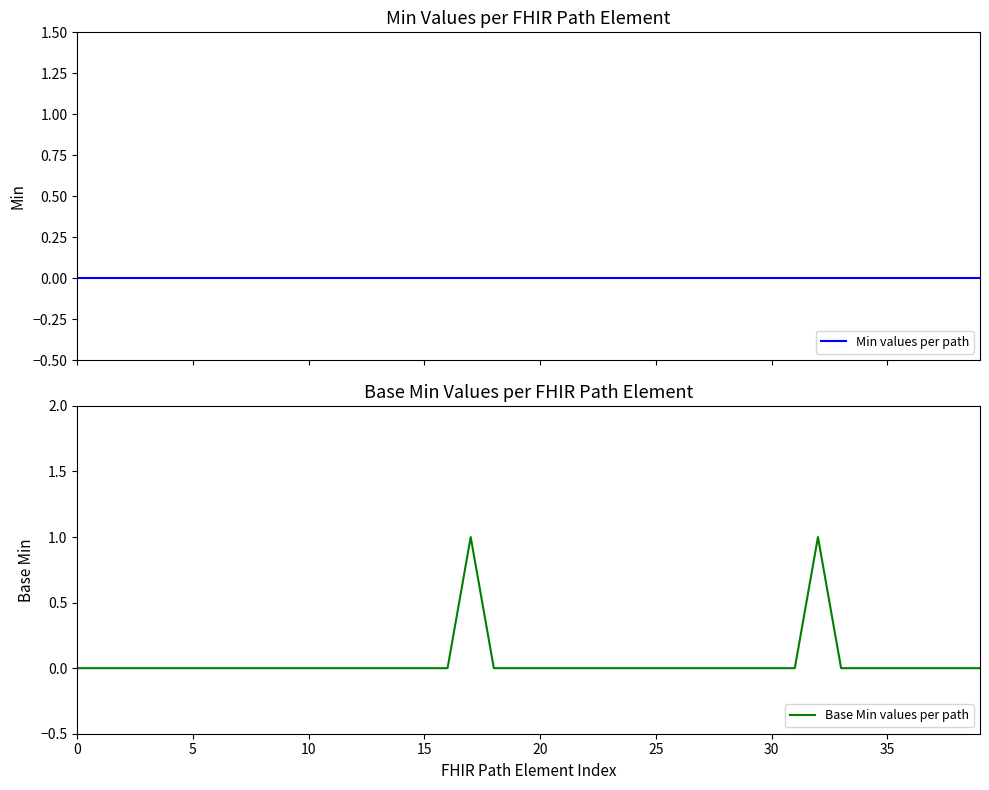

Which series changed the most between 18 and 22?

Min values per path